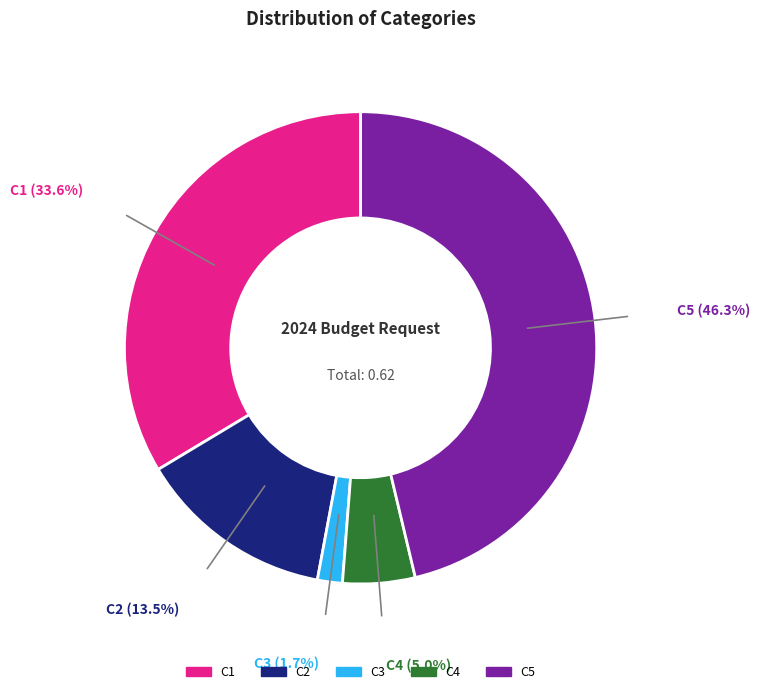

Between C3 and C2, which is larger?

C2